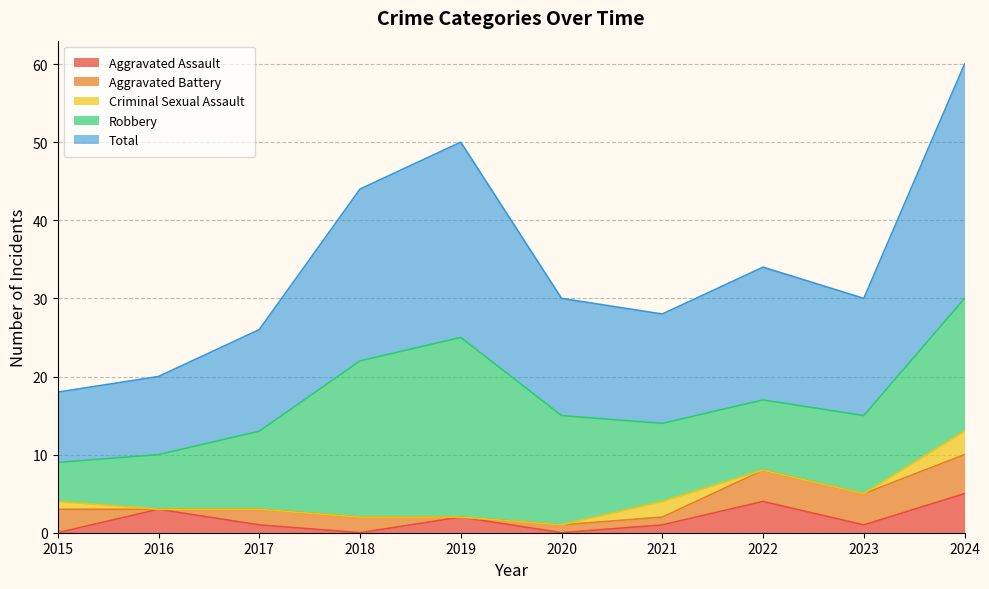

How many data points in Aggravated Battery are above 2?

4